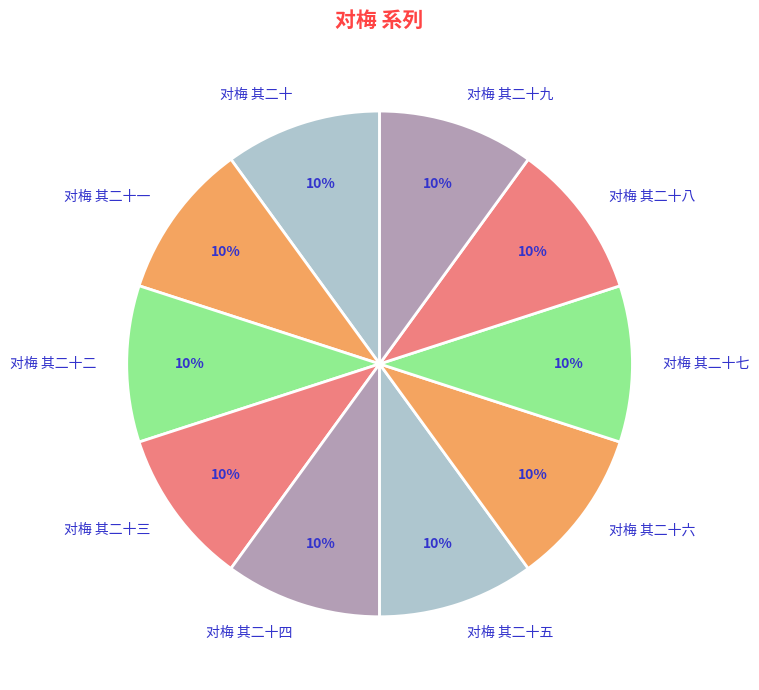

Do 对梅 其二十三 and 对梅 其二十五 together represent more than half of the pie?

No